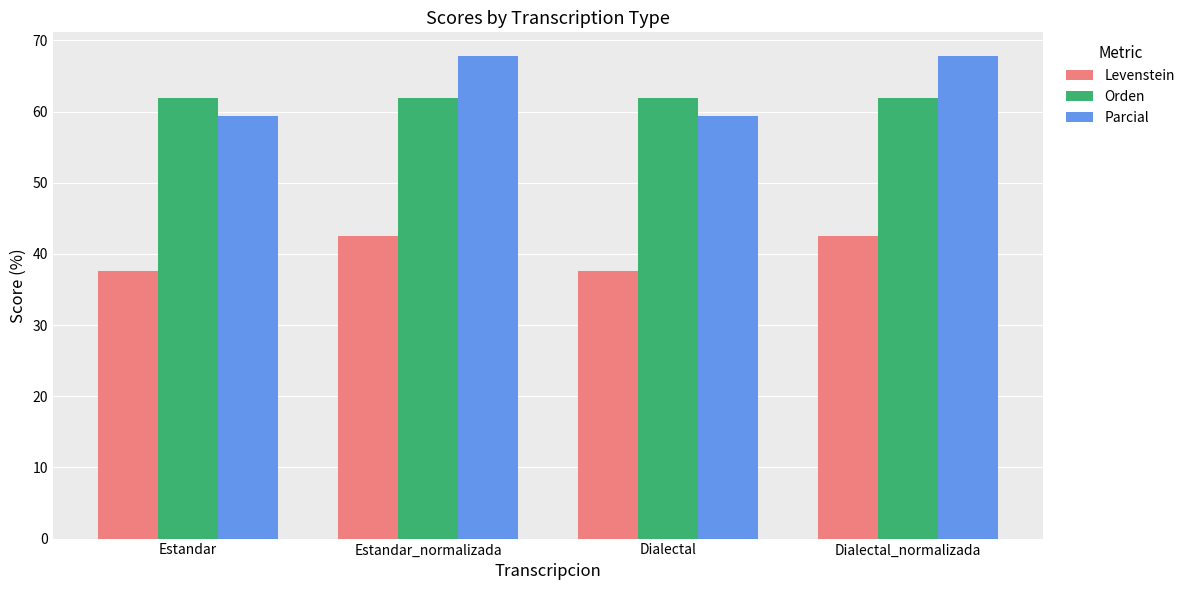

What is the maximum value shown in the chart?

67.7